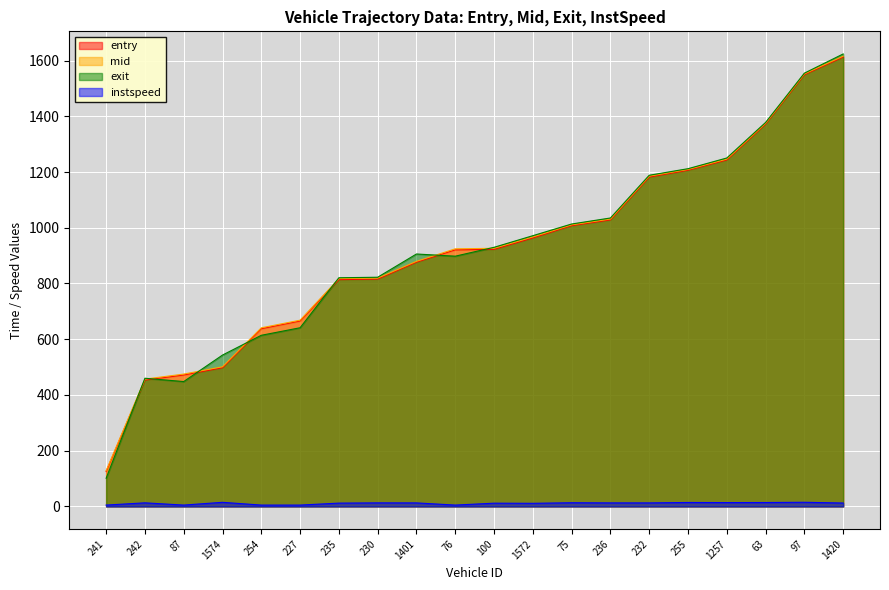

Where is exit nearest to the value 862?

76